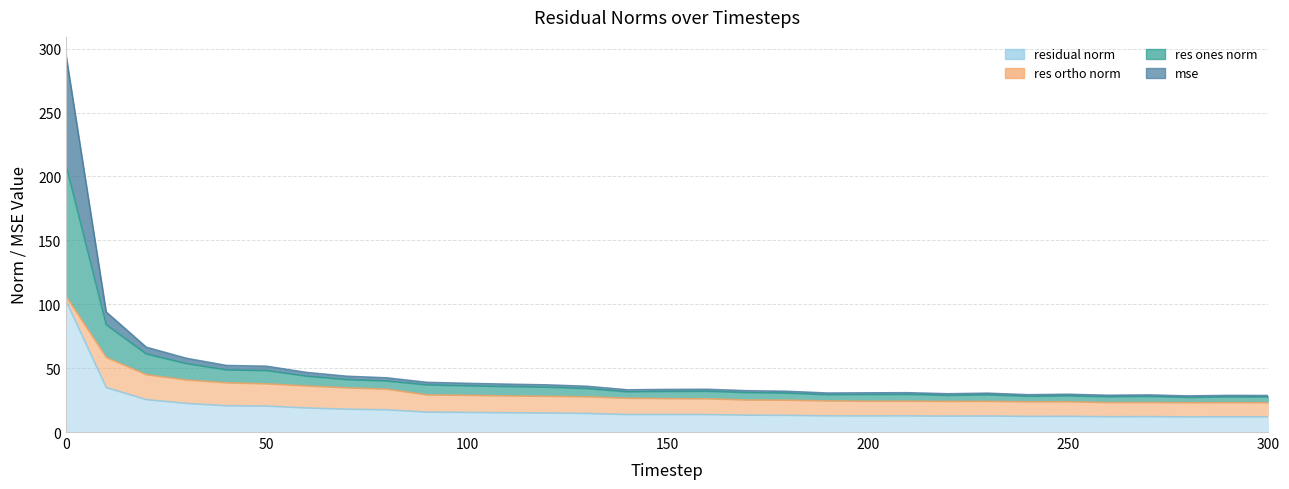

What is the difference between the highest and lowest values at 130?

21.2